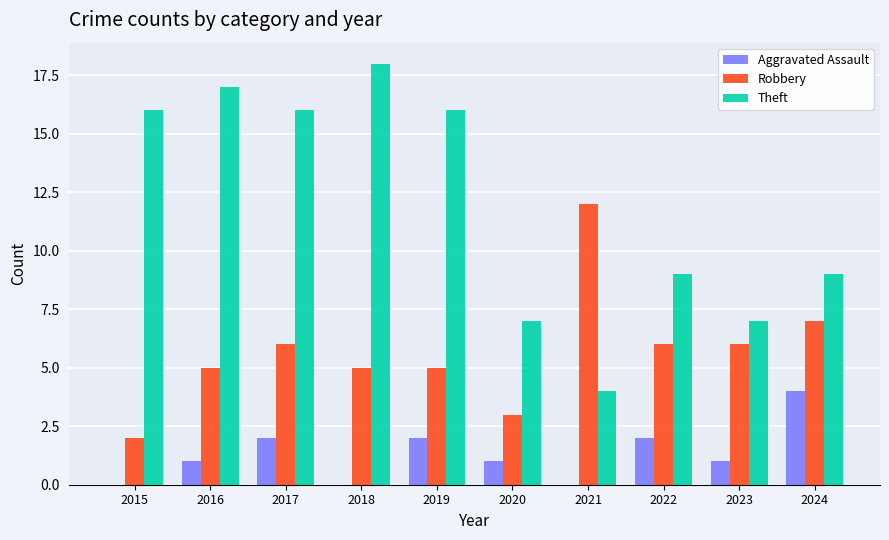

Is it true that Aggravated Assault equals 4 at 2024?

True